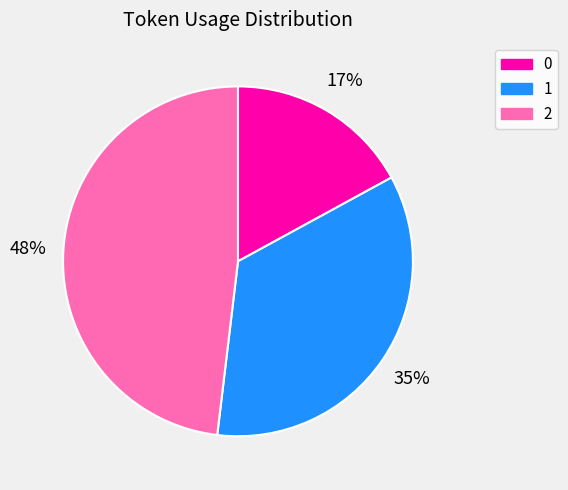

To the nearest percent, what is the difference between the 0 and 2 slice percentages?

31%